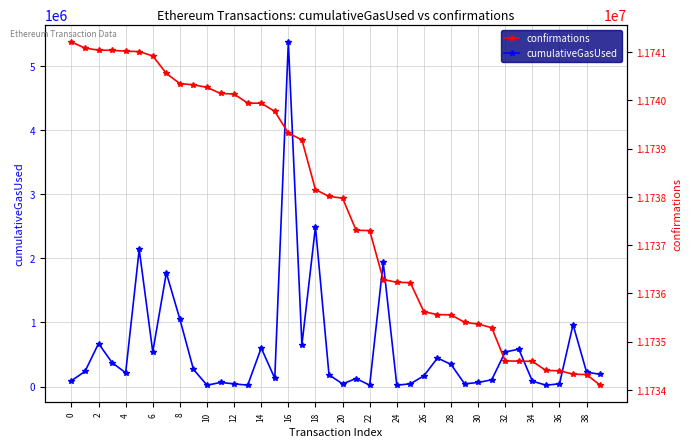

Reading right to left, list all the values displayed in this chart.

cumulativeGasUsed: 190968	222927	965430	42000	21000	84000	581462	539592	105000	63000	42000	345293	444021	168000	42000	21000	1934826	21000	124894	42000	181779	2490815	649881	5373003	127966	600955	21000	42000	63000	21000	268024	1049724	1771151	540086	2137697	214579	372190	670676	235190	90835
confirmations: 11734096	11734316	11734324	11734396	11734401	11734590	11734594	11734599	11735288	11735363	11735399	11735554	11735559	11735618	11736221	11736229	11736286	11737301	11737307	11737973	11738009	11738150	11739182	11739320	11739772	11739941	11739943	11740131	11740144	11740269	11740323	11740347	11740559	11740921	11741010	11741020	11741037	11741041	11741083	11741211